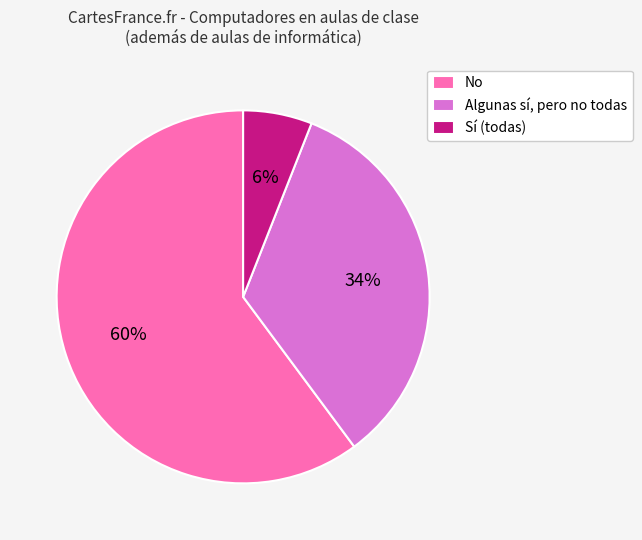

What percentage is the Algunas sí, pero no todas slice, to the nearest percent?

34%